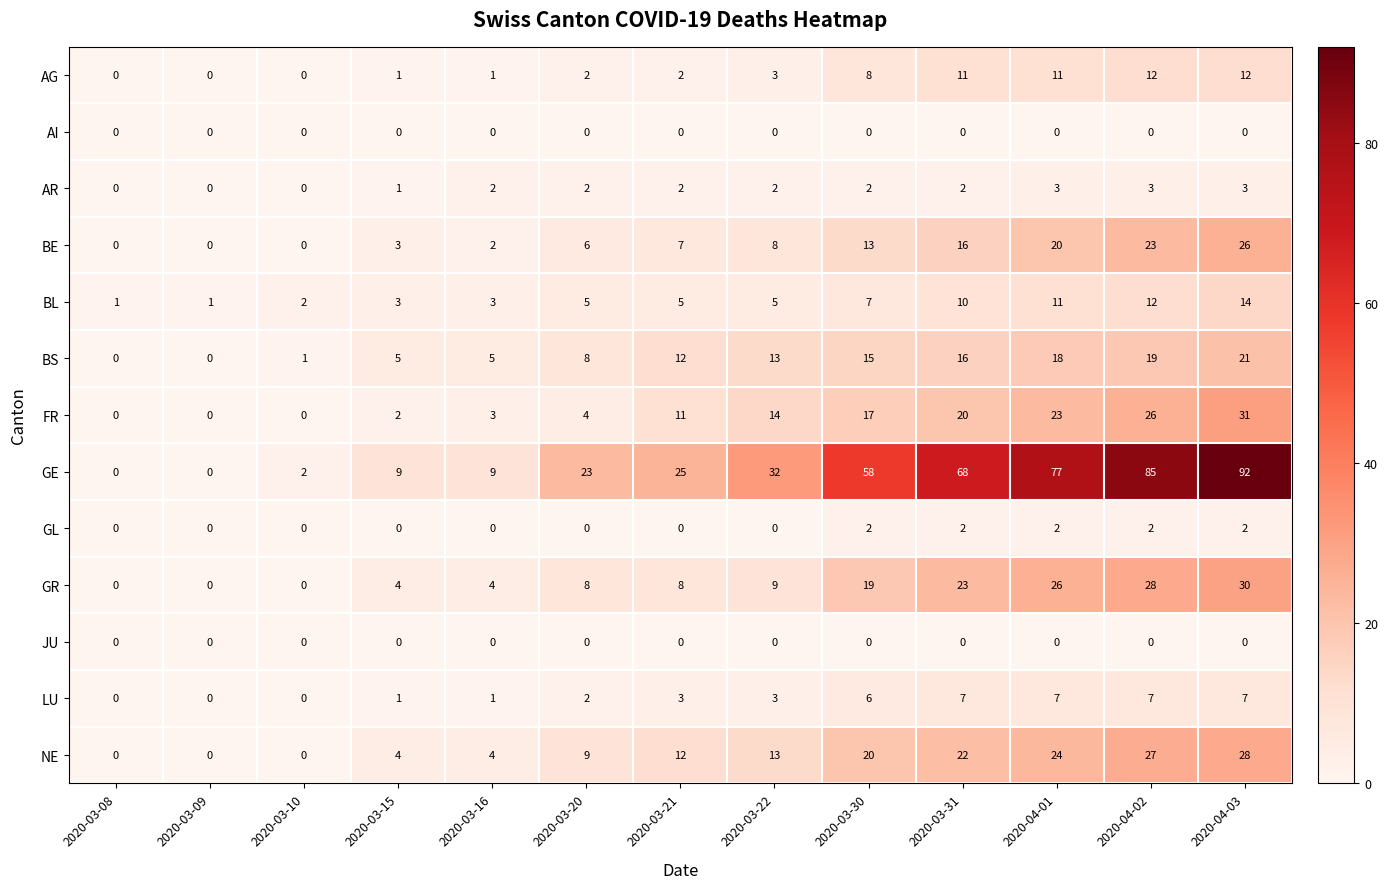

Which series has the widest spread of values?

GE